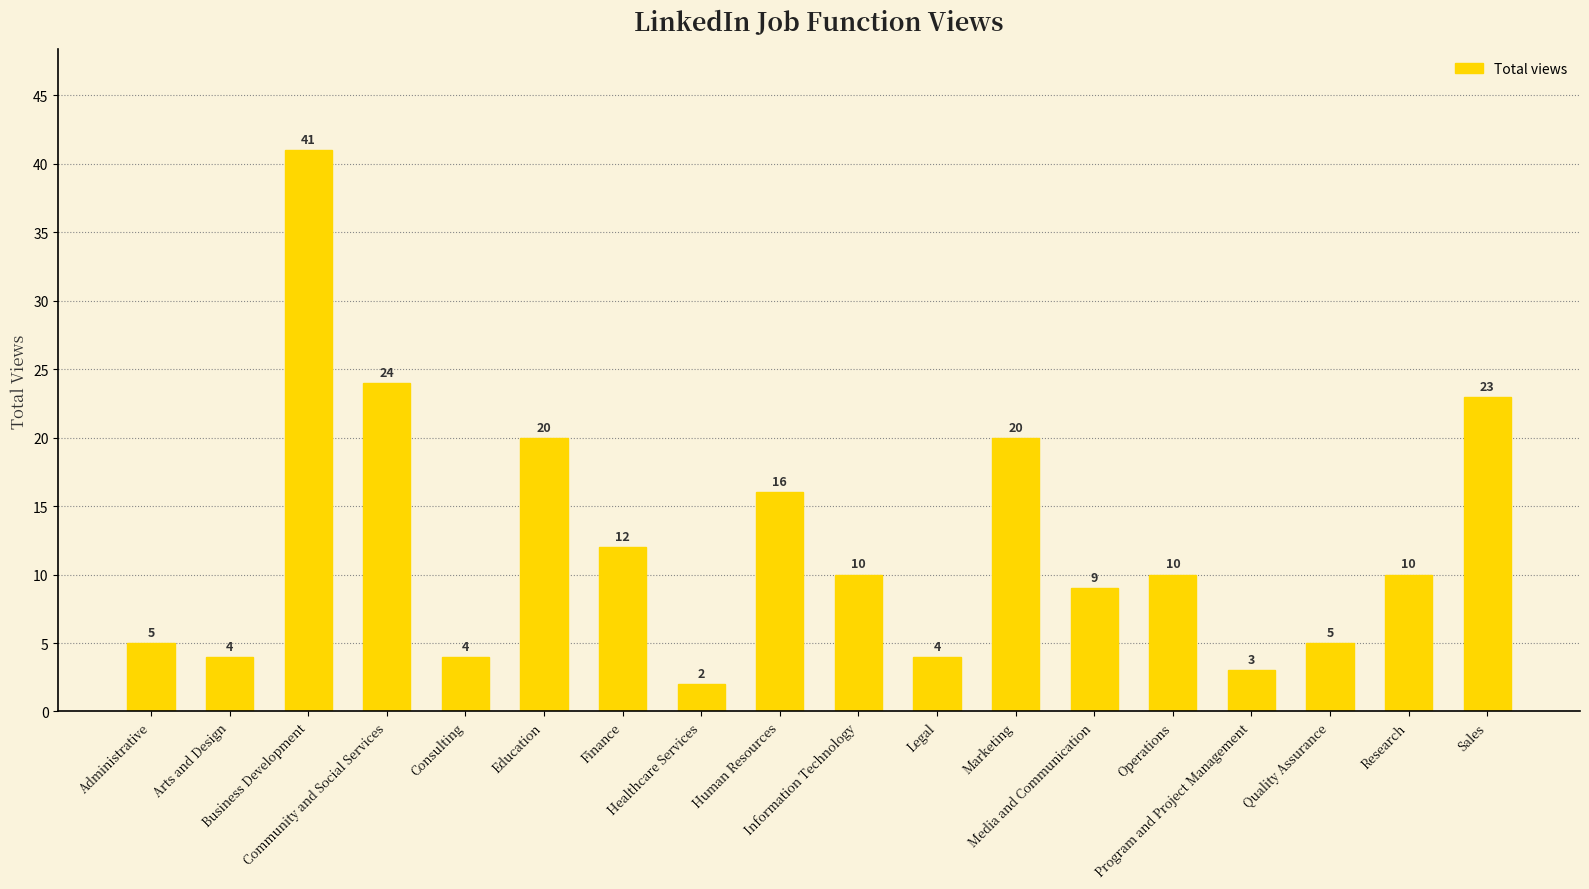

At which category does the chart reach its peak across all series?

Business Development